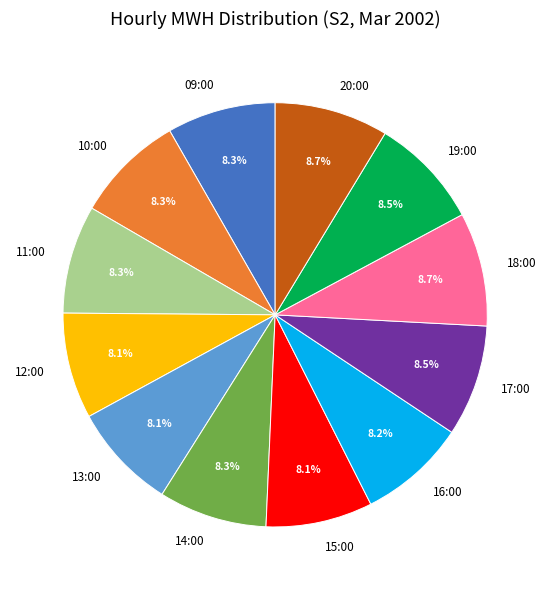

True or false: 20:00 accounts for 1% of the total.

False